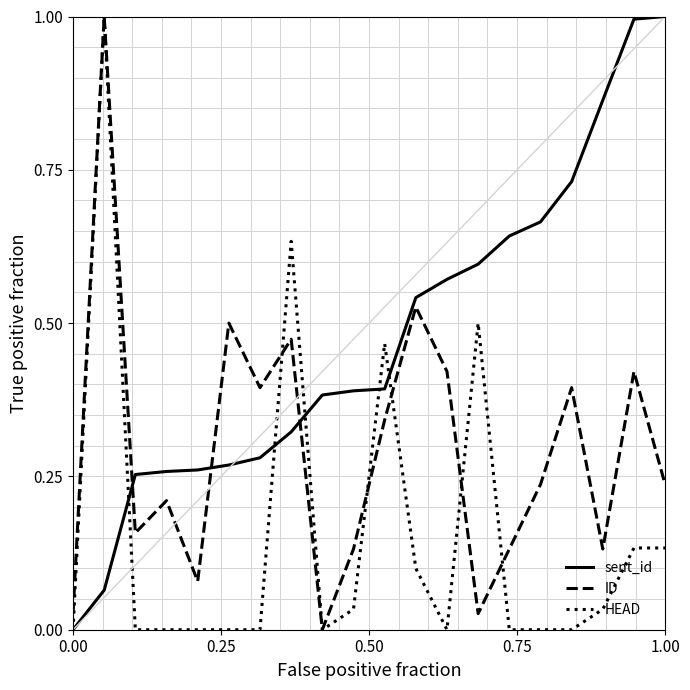

After their last crossing, which series has the higher values: ID or sent_id?

sent_id